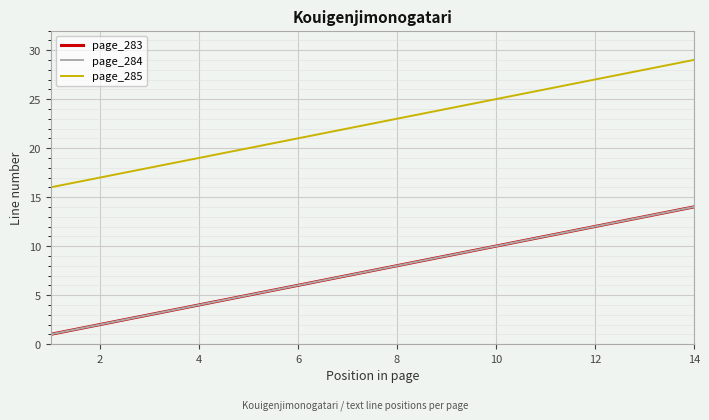

Does the chart display data point markers on the line(s)?

No